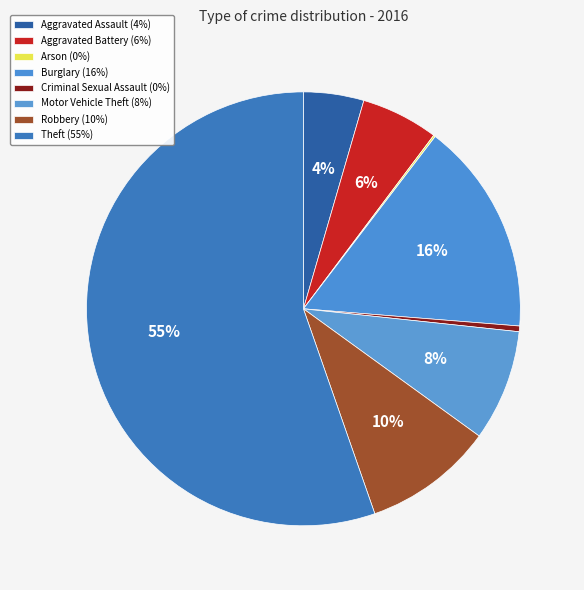

Is it true that Aggravated Battery is 20% of the pie?

False